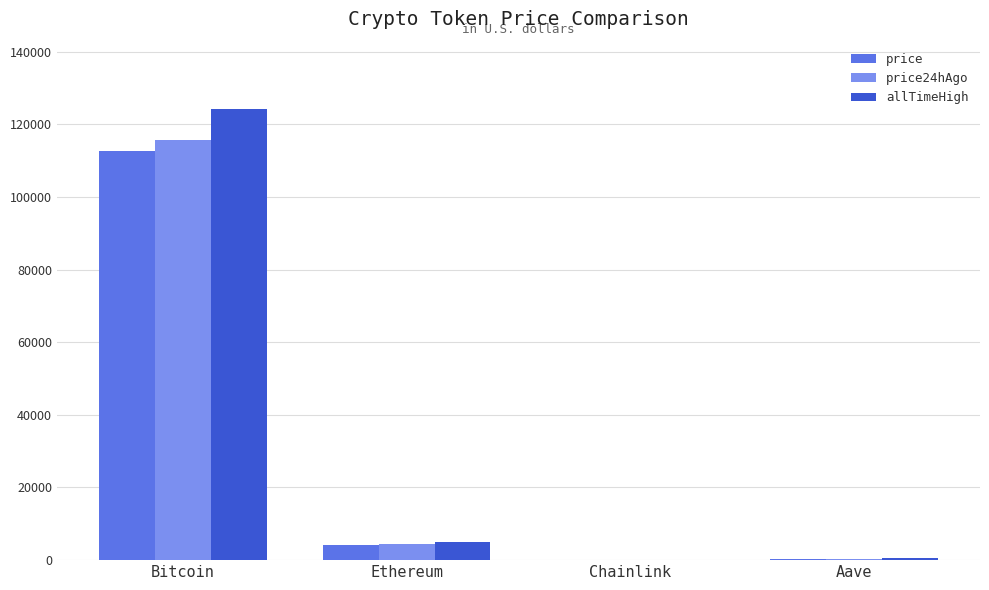

Is the value of price at Aave greater than the value of allTimeHigh at Ethereum?

No